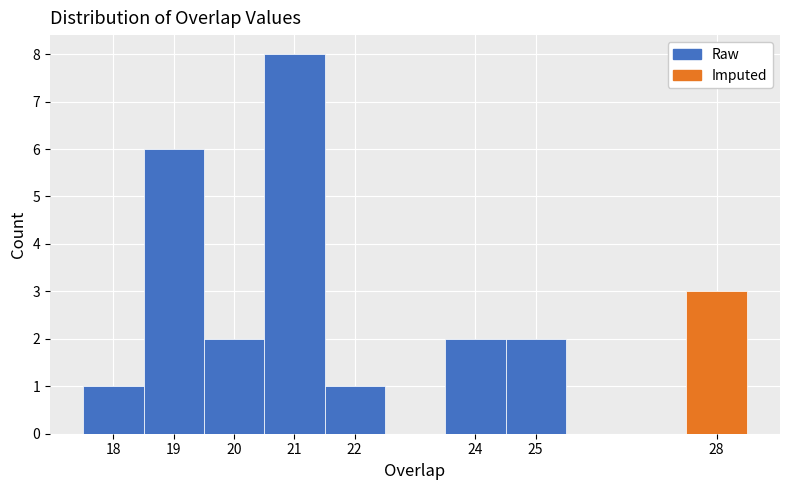

Reading left to right, transcribe this chart: for each bar, give the range it covers on the x-axis and its height. The values are not printed on the chart, so give them approximately, as read against the axis.

17.5 to 18.5: 1
18.5 to 19.5: 6
19.5 to 20.5: 2
20.5 to 21.5: 8
21.5 to 22.5: 1
22.5 to 23.5: 0
23.5 to 24.5: 2
24.5 to 25.5: 2
25.5 to 26.5: 0
26.5 to 27.5: 0
27.5 to 28.5: 3